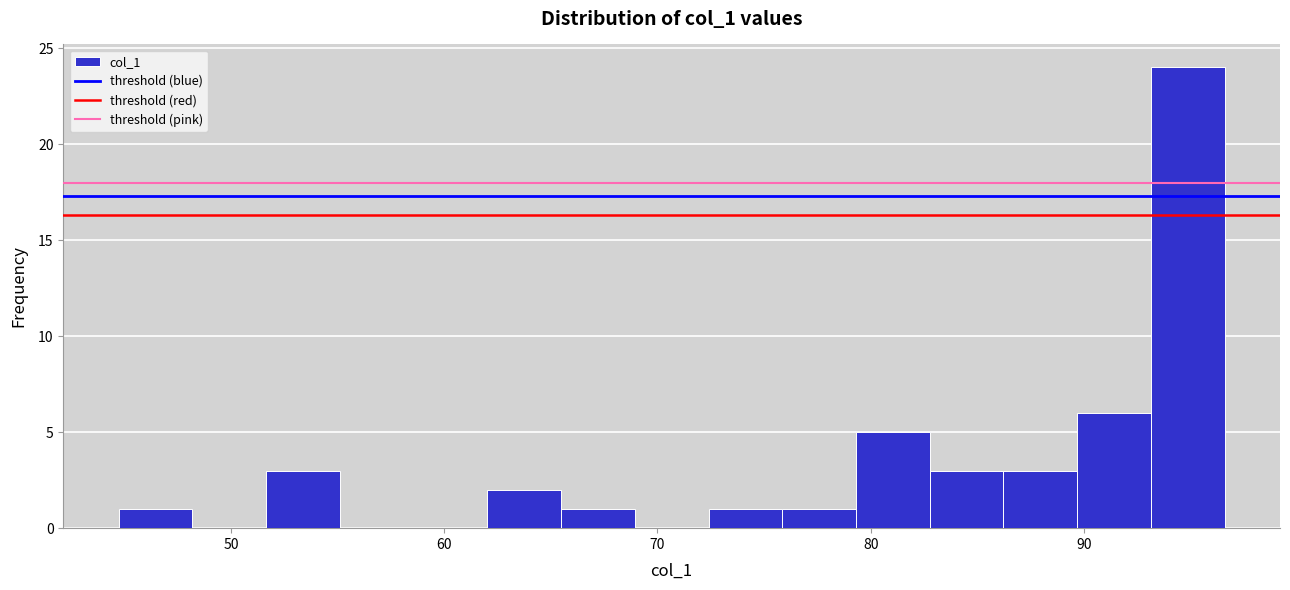

Around what value on the x-axis is the tallest bar? Give the approximate position of its centre, as read against the axis.

95